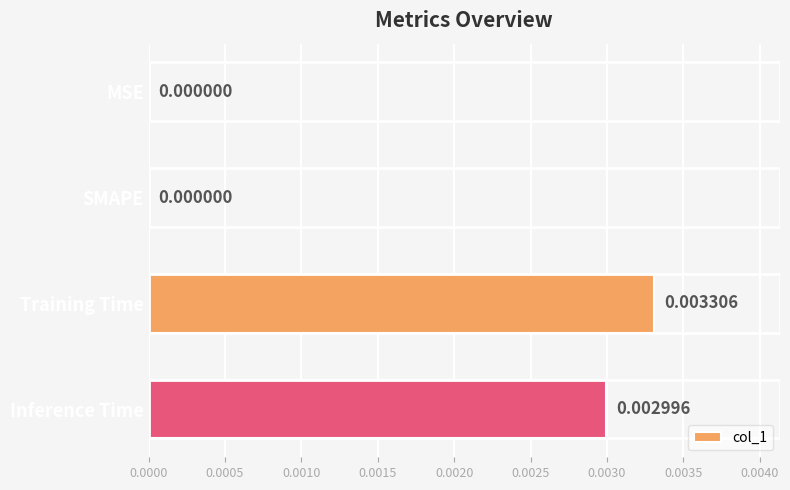

Does the chart contain stacked bars?

No